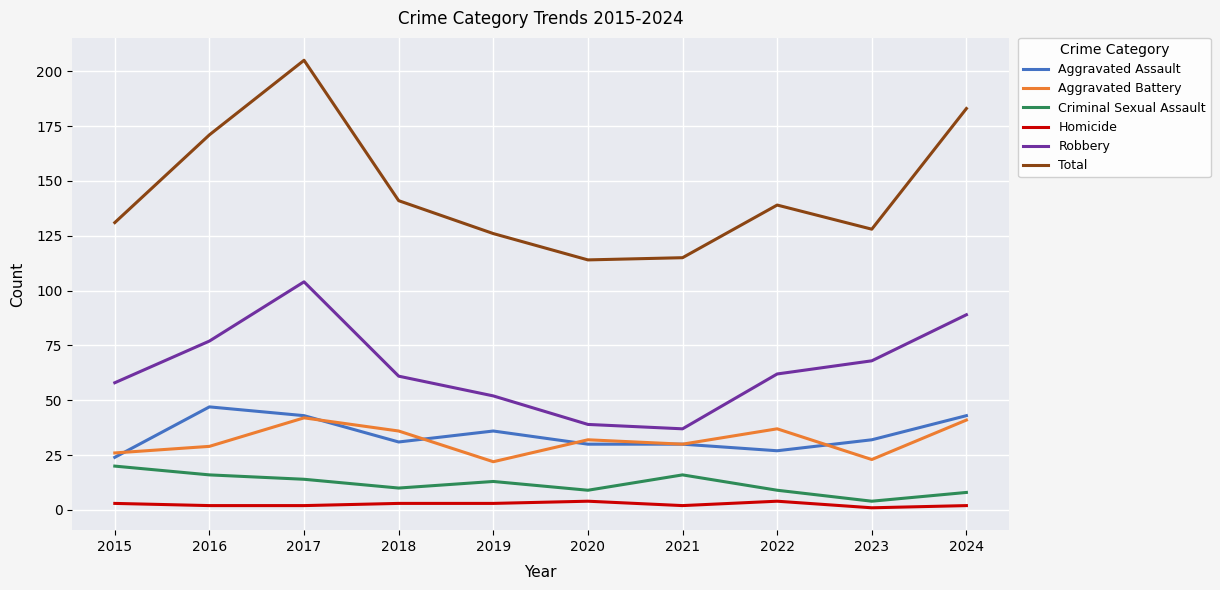

What is the sum of the Aggravated Assault values at 2016 and 2024?

90